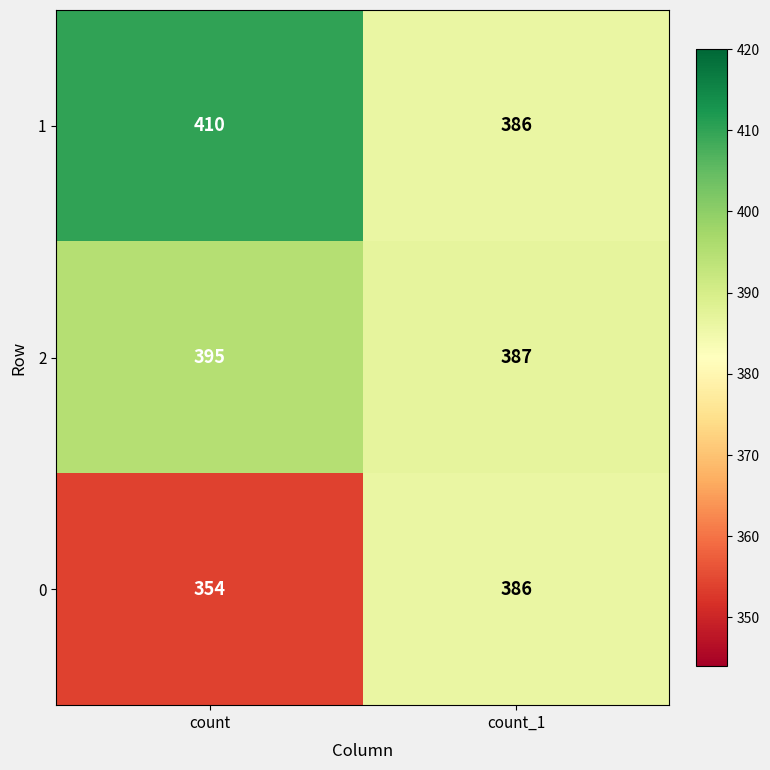

What is the sum of the 1 values at count and count_1?

796